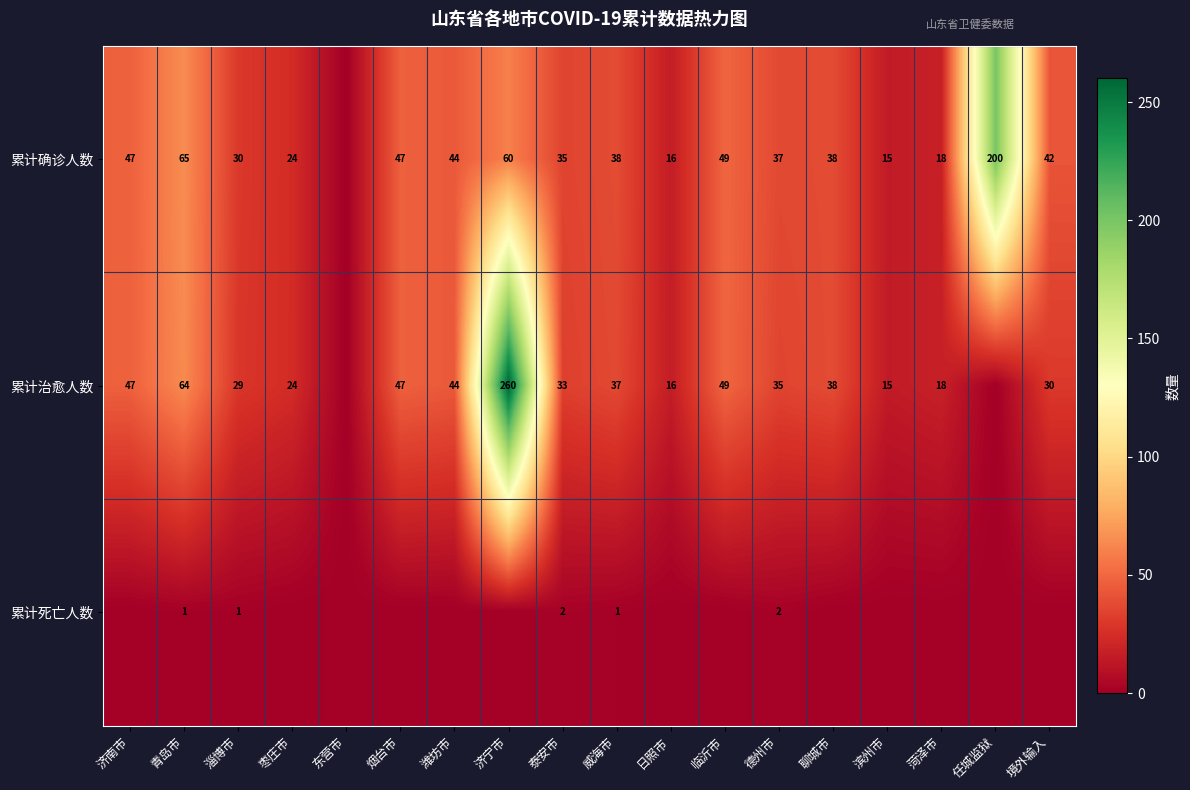

Rank the series at 威海市 from lowest to highest value.

累计死亡人数, 累计治愈人数, 累计确诊人数